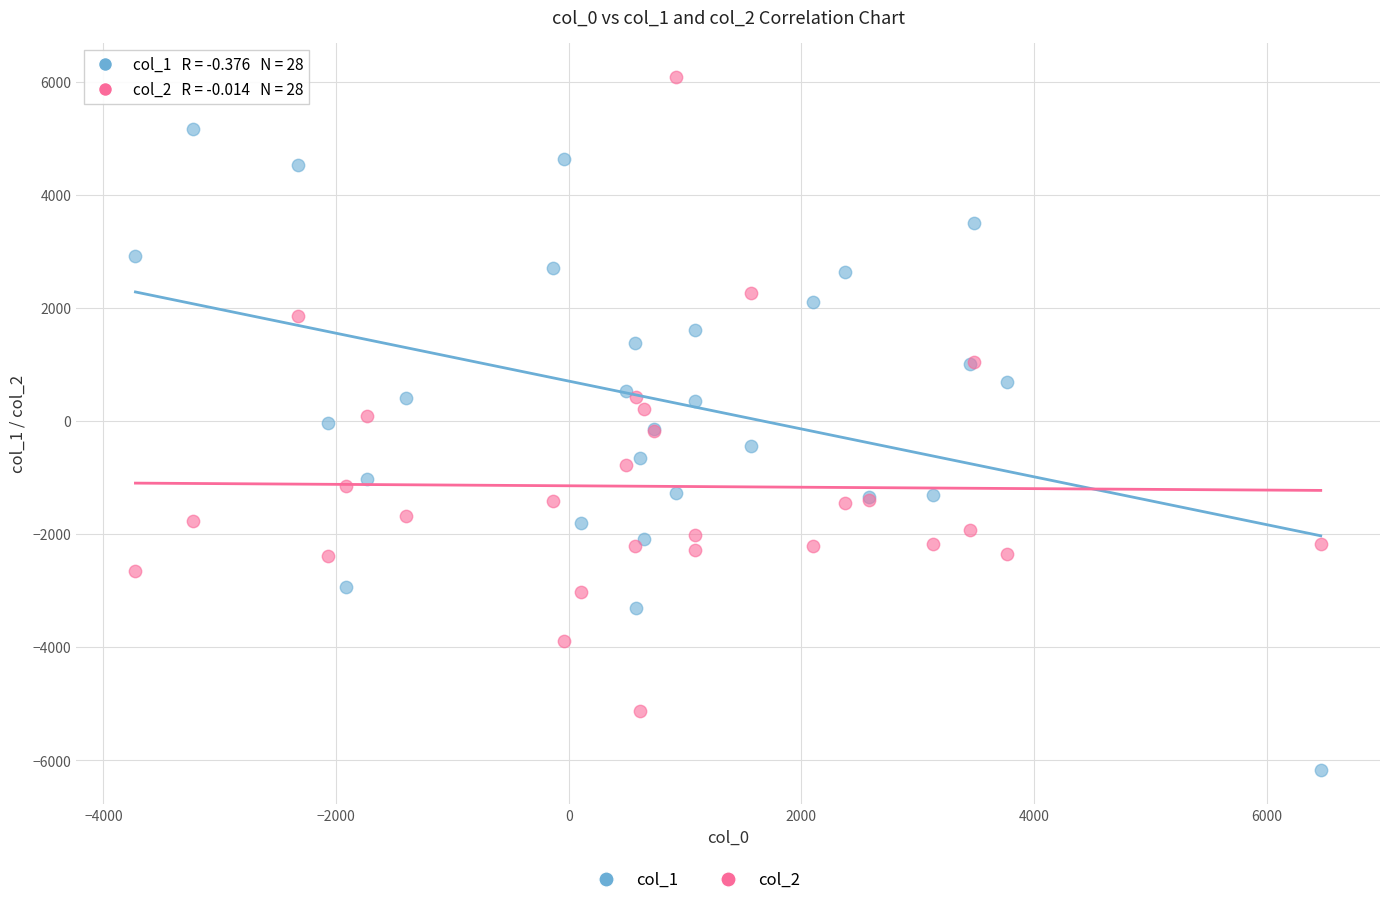

Which series reaches the maximum Y coordinate?

col_2